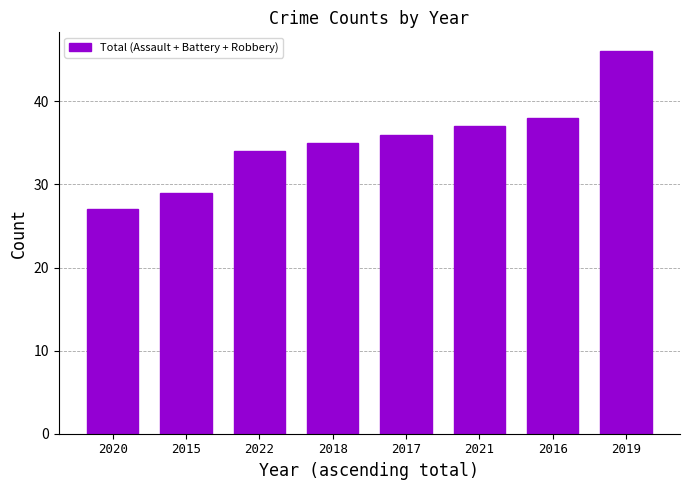

Rank the categories by value from highest to lowest.

2019, 2016, 2021, 2017, 2018, 2022, 2015, 2020